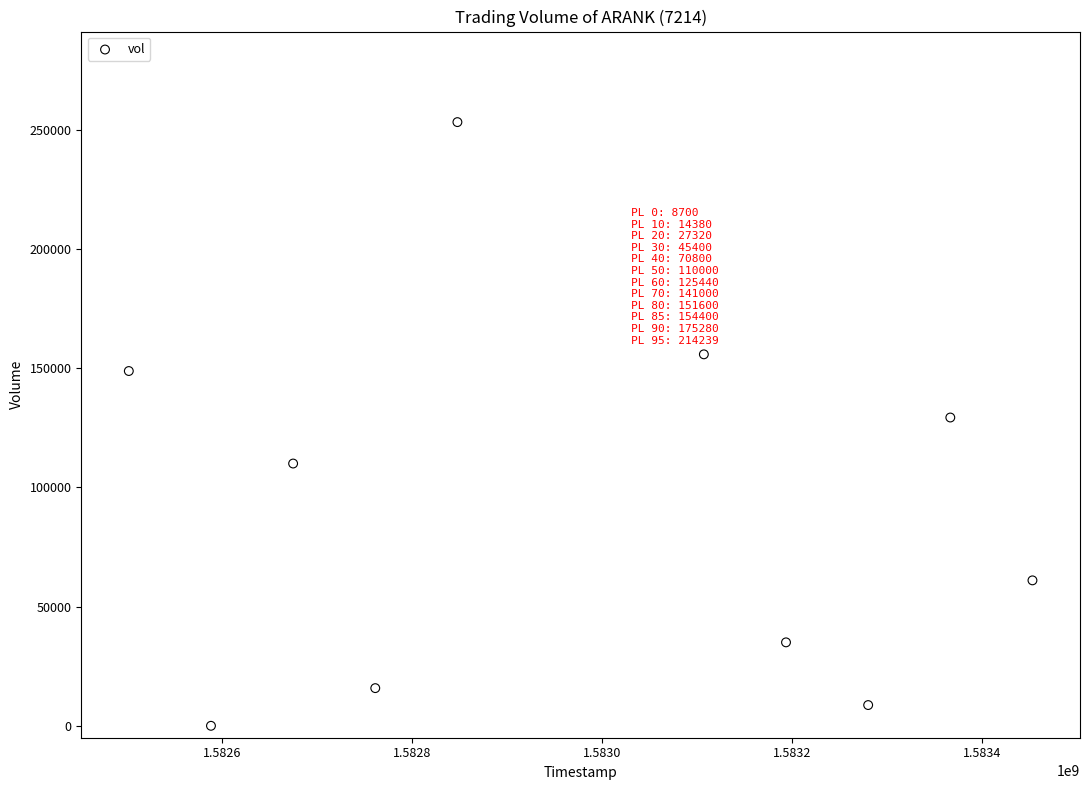

What is the range of Y values (max minus min)?

253200